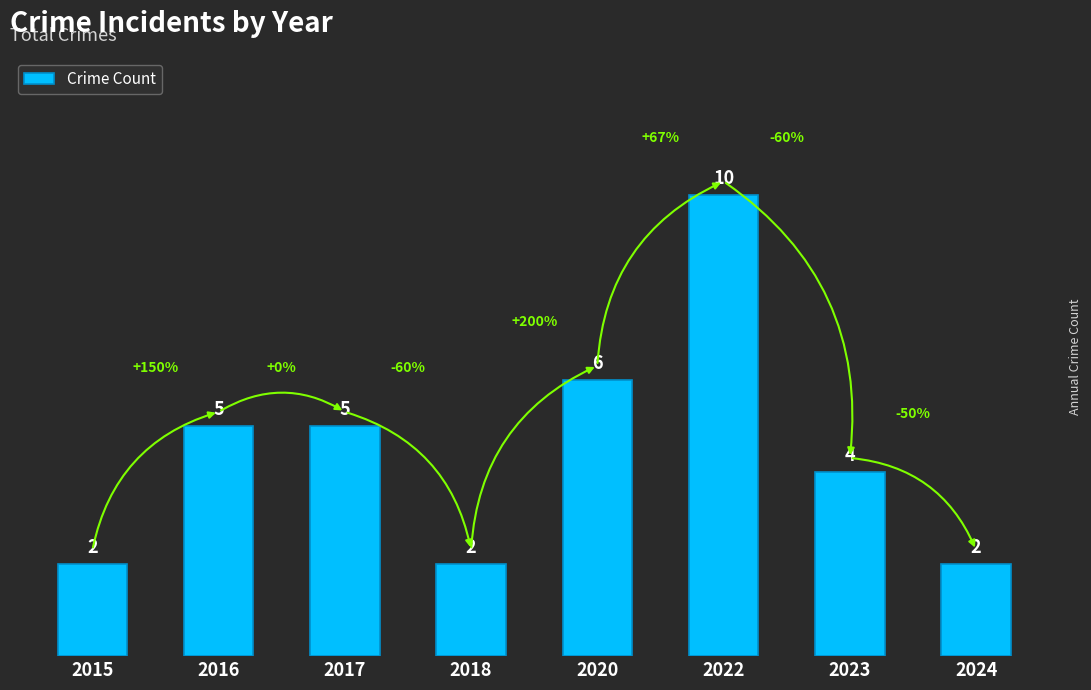

What is the value of the 2nd bar from the left?

5